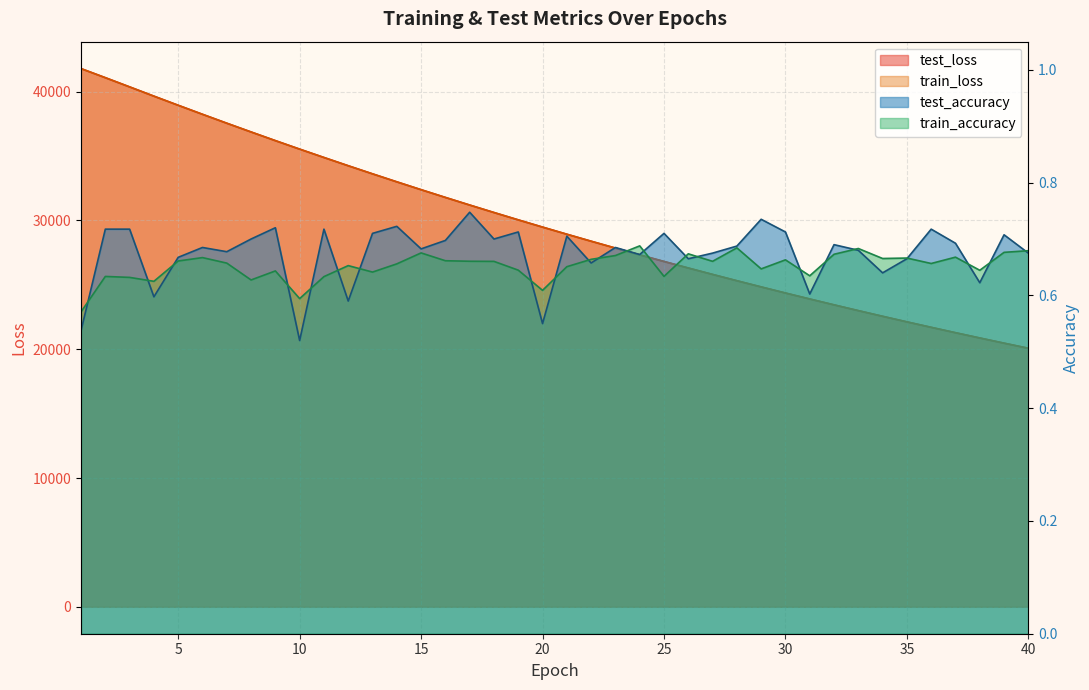

What are all the series names shown in the legend?

test_loss, train_loss, test_accuracy, train_accuracy